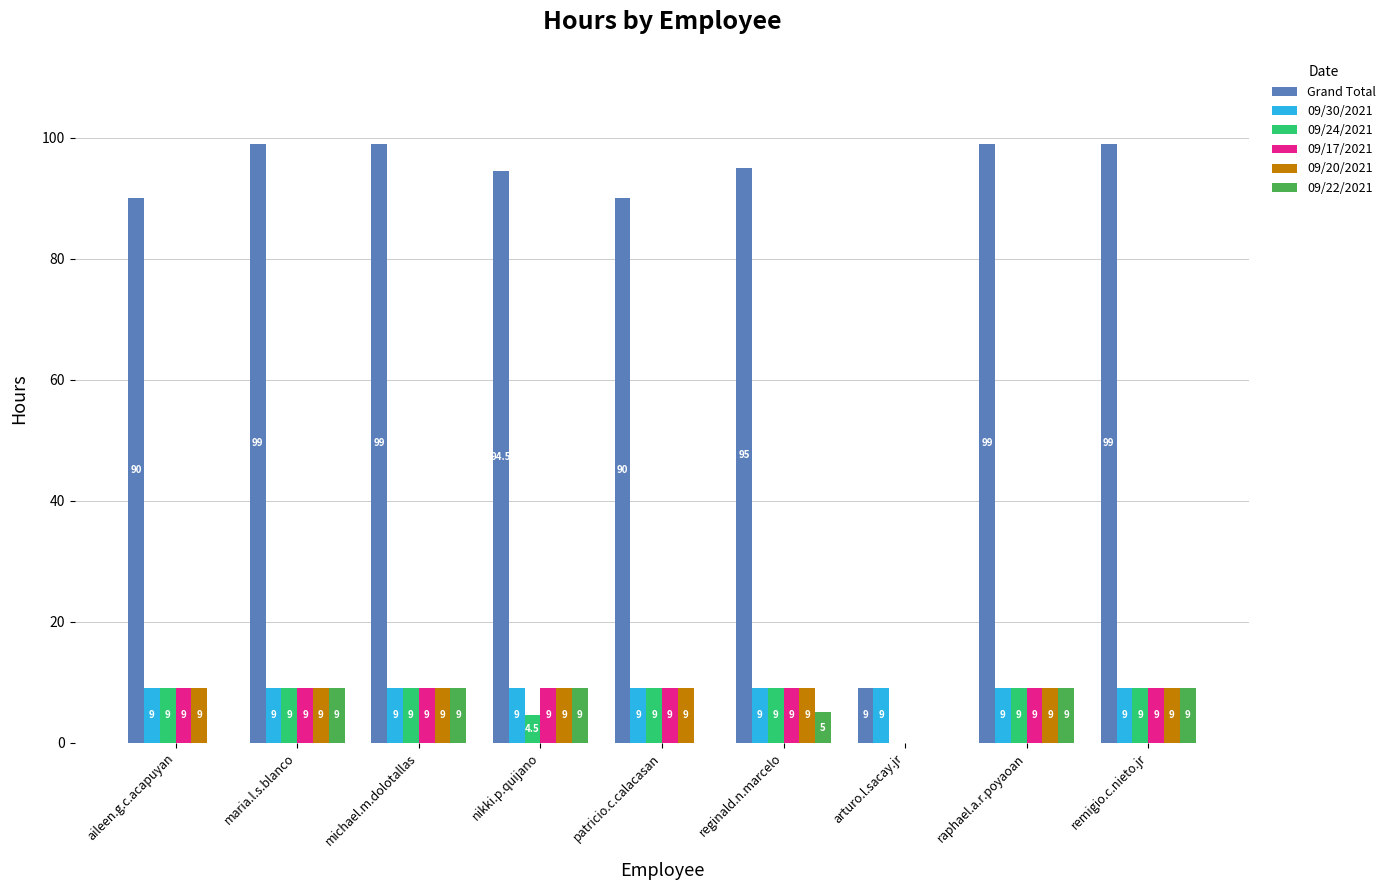

Reading left to right, transcribe all the data shown in this chart.

Grand Total: aileen.g.c.acapuyan=90.0	maria.l.s.blanco=99.0	michael.m.dolotallas=99.0	nikki.p.quijano=94.5	patricio.c.calacasan=90.0	reginald.n.marcelo=95.0	arturo.l.sacay.jr=9.0	raphael.a.r.poyaoan=99.0	remigio.c.nieto.jr=99.0
09/30/2021: aileen.g.c.acapuyan=9.0	maria.l.s.blanco=9.0	michael.m.dolotallas=9.0	nikki.p.quijano=9.0	patricio.c.calacasan=9.0	reginald.n.marcelo=9.0	arturo.l.sacay.jr=9.0	raphael.a.r.poyaoan=9.0	remigio.c.nieto.jr=9.0
09/24/2021: aileen.g.c.acapuyan=9.0	maria.l.s.blanco=9.0	michael.m.dolotallas=9.0	nikki.p.quijano=4.5	patricio.c.calacasan=9.0	reginald.n.marcelo=9.0	arturo.l.sacay.jr=0.0	raphael.a.r.poyaoan=9.0	remigio.c.nieto.jr=9.0
09/17/2021: aileen.g.c.acapuyan=9.0	maria.l.s.blanco=9.0	michael.m.dolotallas=9.0	nikki.p.quijano=9.0	patricio.c.calacasan=9.0	reginald.n.marcelo=9.0	arturo.l.sacay.jr=0.0	raphael.a.r.poyaoan=9.0	remigio.c.nieto.jr=9.0
09/20/2021: aileen.g.c.acapuyan=9.0	maria.l.s.blanco=9.0	michael.m.dolotallas=9.0	nikki.p.quijano=9.0	patricio.c.calacasan=9.0	reginald.n.marcelo=9.0	arturo.l.sacay.jr=0.0	raphael.a.r.poyaoan=9.0	remigio.c.nieto.jr=9.0
09/22/2021: aileen.g.c.acapuyan=0.0	maria.l.s.blanco=9.0	michael.m.dolotallas=9.0	nikki.p.quijano=9.0	patricio.c.calacasan=0.0	reginald.n.marcelo=5.0	arturo.l.sacay.jr=0.0	raphael.a.r.poyaoan=9.0	remigio.c.nieto.jr=9.0